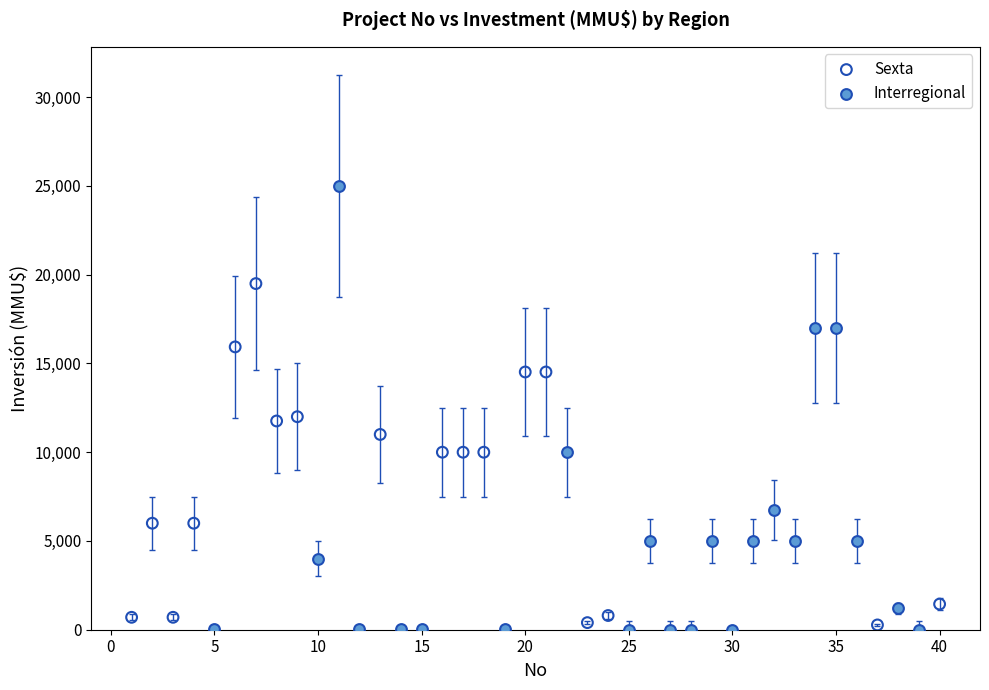

Which series has the widest spread of Y values?

Interregional